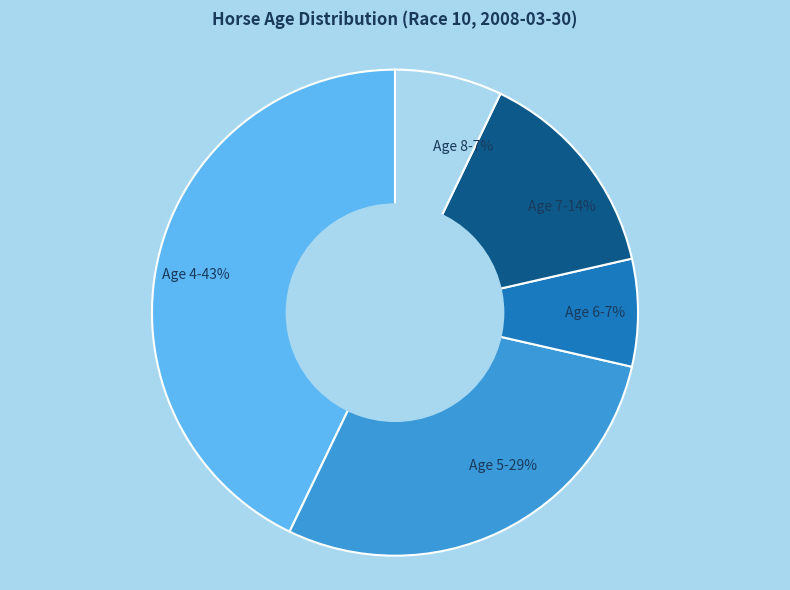

To the nearest percent, what portion does Age 6-7% represent?

7%